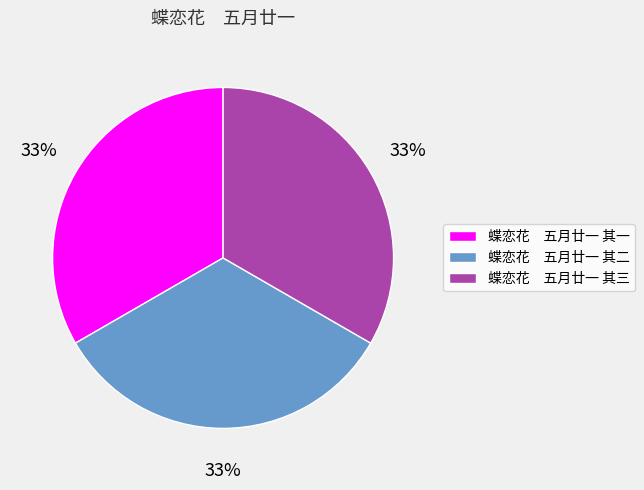

How many slices are in this pie chart?

3